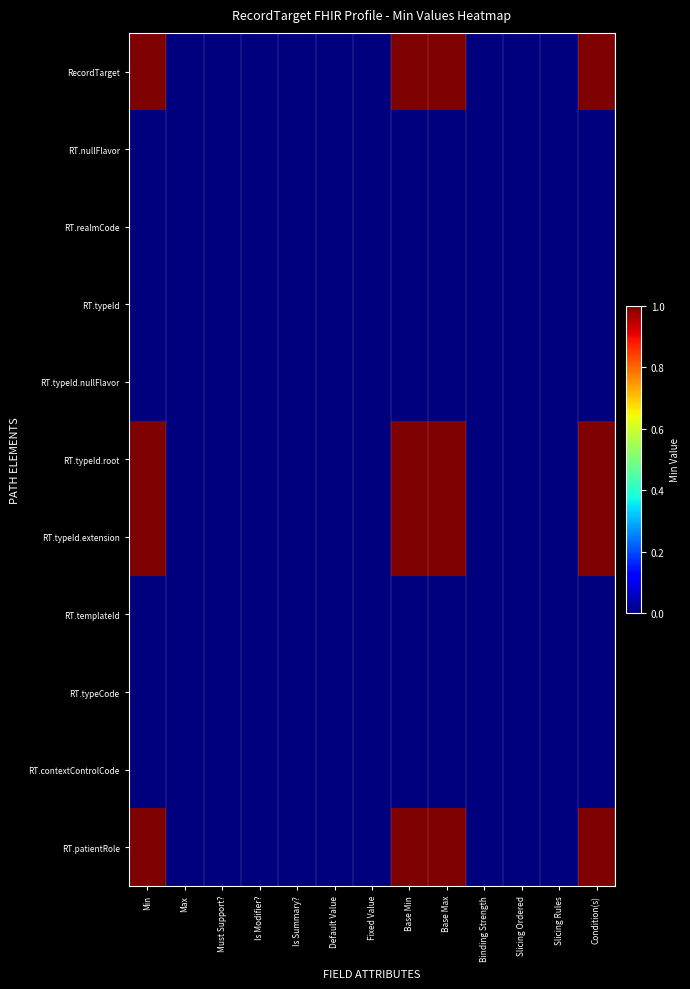

Reading left to right, transcribe all the data shown in this chart.

RecordTarget: Min=1	Max=0	Must Support?=0	Is Modifier?=0	Is Summary?=0	Default Value=0	Fixed Value=0	Base Min=1	Base Max=1	Binding Strength=0	Slicing Ordered=0	Slicing Rules=0	Condition(s)=1
RT.nullFlavor: Min=0	Max=0	Must Support?=0	Is Modifier?=0	Is Summary?=0	Default Value=0	Fixed Value=0	Base Min=0	Base Max=0	Binding Strength=0	Slicing Ordered=0	Slicing Rules=0	Condition(s)=0
RT.realmCode: Min=0	Max=0	Must Support?=0	Is Modifier?=0	Is Summary?=0	Default Value=0	Fixed Value=0	Base Min=0	Base Max=0	Binding Strength=0	Slicing Ordered=0	Slicing Rules=0	Condition(s)=0
RT.typeId: Min=0	Max=0	Must Support?=0	Is Modifier?=0	Is Summary?=0	Default Value=0	Fixed Value=0	Base Min=0	Base Max=0	Binding Strength=0	Slicing Ordered=0	Slicing Rules=0	Condition(s)=0
RT.typeId.nullFlavor: Min=0	Max=0	Must Support?=0	Is Modifier?=0	Is Summary?=0	Default Value=0	Fixed Value=0	Base Min=0	Base Max=0	Binding Strength=0	Slicing Ordered=0	Slicing Rules=0	Condition(s)=0
RT.typeId.root: Min=1	Max=0	Must Support?=0	Is Modifier?=0	Is Summary?=0	Default Value=0	Fixed Value=0	Base Min=1	Base Max=1	Binding Strength=0	Slicing Ordered=0	Slicing Rules=0	Condition(s)=1
RT.typeId.extension: Min=1	Max=0	Must Support?=0	Is Modifier?=0	Is Summary?=0	Default Value=0	Fixed Value=0	Base Min=1	Base Max=1	Binding Strength=0	Slicing Ordered=0	Slicing Rules=0	Condition(s)=1
RT.templateId: Min=0	Max=0	Must Support?=0	Is Modifier?=0	Is Summary?=0	Default Value=0	Fixed Value=0	Base Min=0	Base Max=0	Binding Strength=0	Slicing Ordered=0	Slicing Rules=0	Condition(s)=0
RT.typeCode: Min=0	Max=0	Must Support?=0	Is Modifier?=0	Is Summary?=0	Default Value=0	Fixed Value=0	Base Min=0	Base Max=0	Binding Strength=0	Slicing Ordered=0	Slicing Rules=0	Condition(s)=0
RT.contextControlCode: Min=0	Max=0	Must Support?=0	Is Modifier?=0	Is Summary?=0	Default Value=0	Fixed Value=0	Base Min=0	Base Max=0	Binding Strength=0	Slicing Ordered=0	Slicing Rules=0	Condition(s)=0
RT.patientRole: Min=1	Max=0	Must Support?=0	Is Modifier?=0	Is Summary?=0	Default Value=0	Fixed Value=0	Base Min=1	Base Max=1	Binding Strength=0	Slicing Ordered=0	Slicing Rules=0	Condition(s)=1